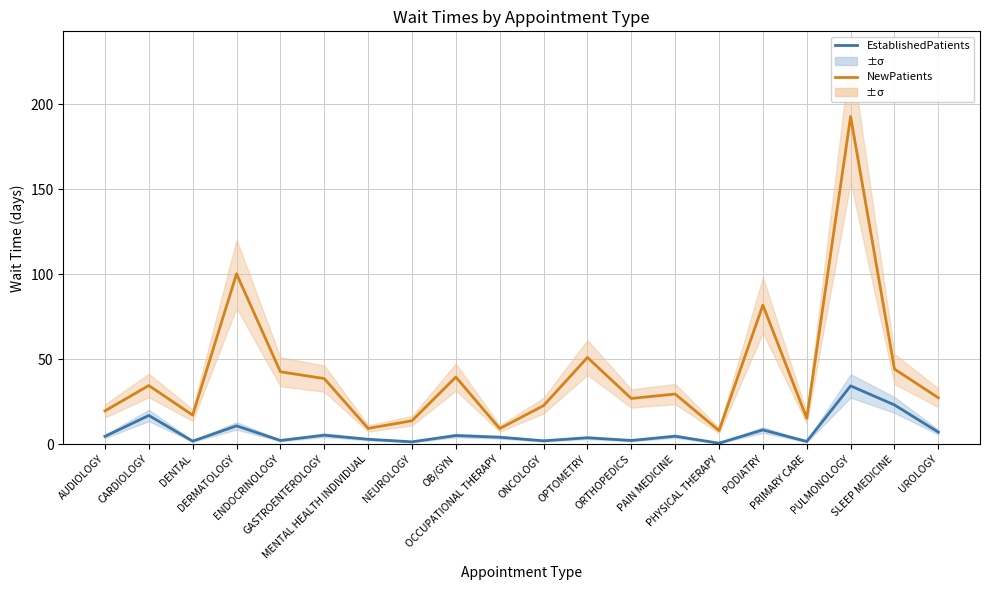

What is the maximum value for EstablishedPatients?

34.3